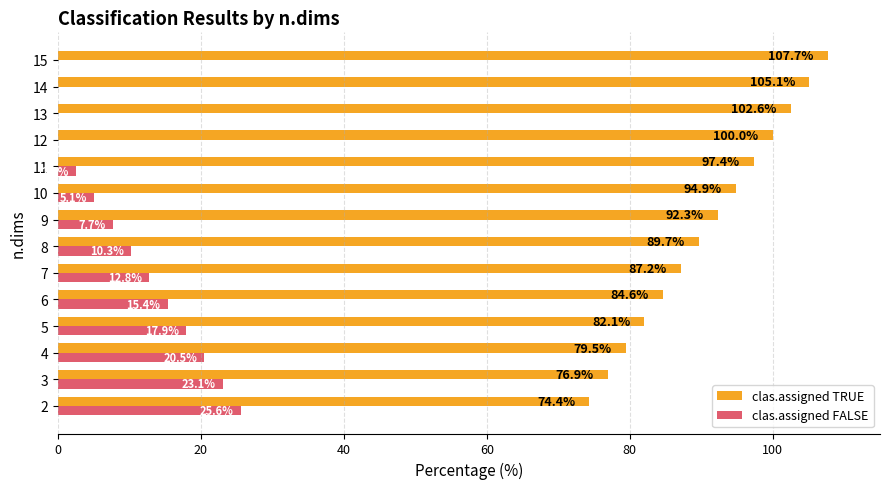

What are all the series names shown in the legend?

clas.assigned TRUE, clas.assigned FALSE